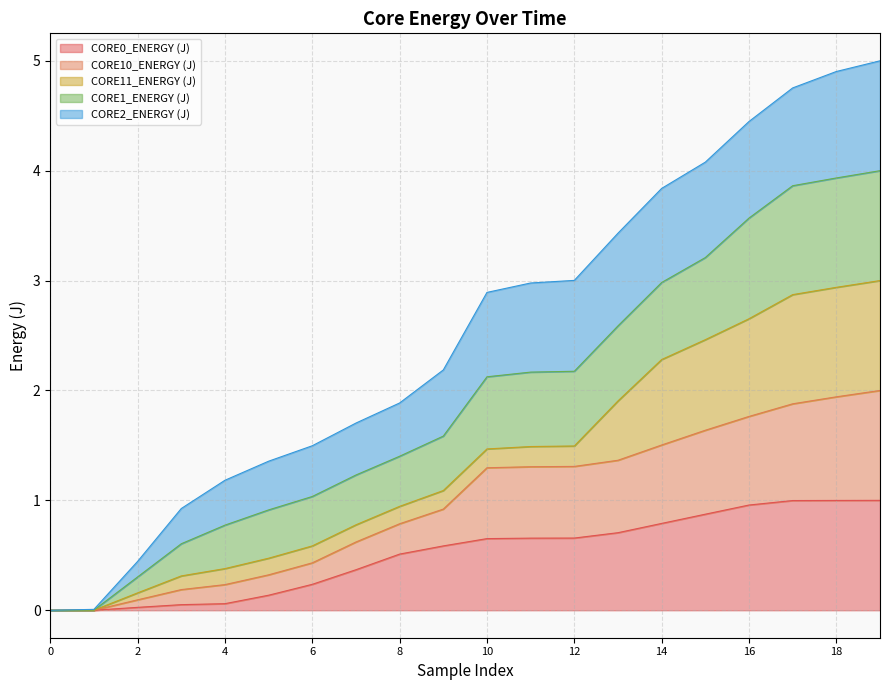

What is the highest value of the CORE0_ENERGY (J) series?

1.0